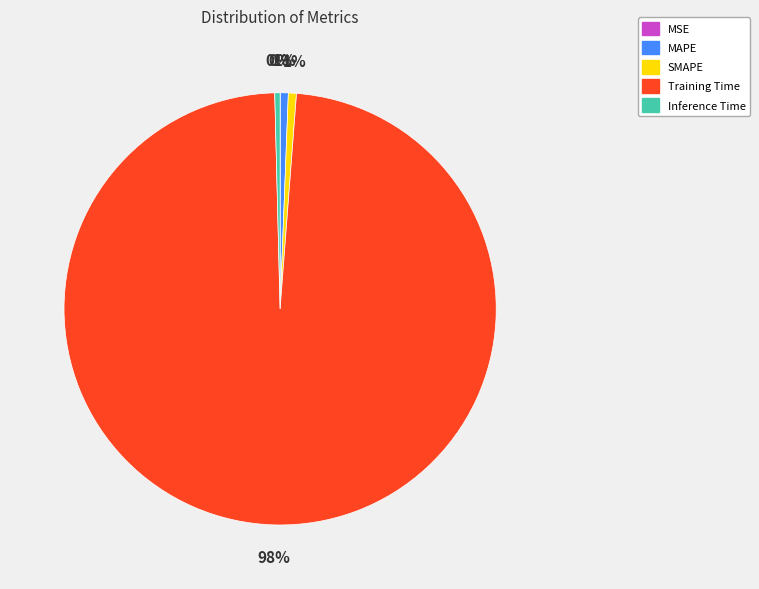

Do Inference Time and SMAPE together represent more than half of the pie?

No